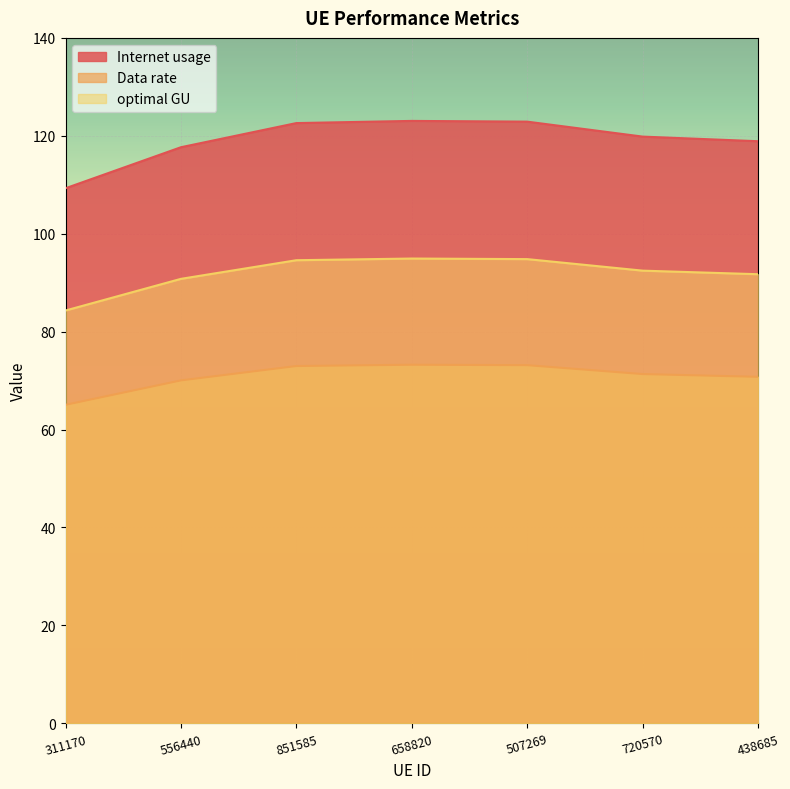

At which category does Internet usage reach its first local peak?

658820